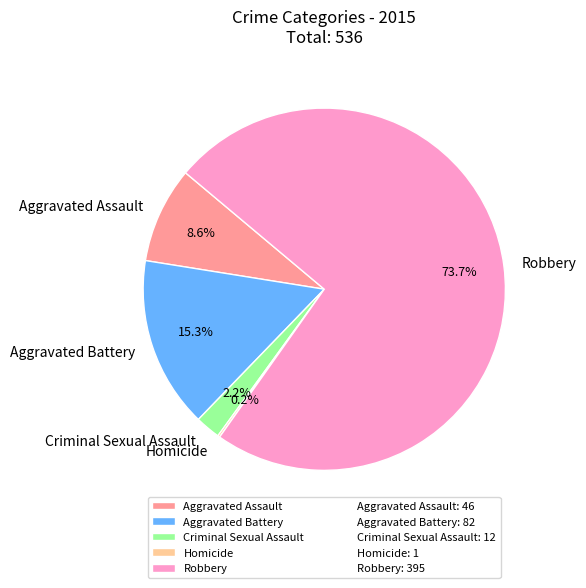

How much of the chart is everything except Aggravated Assault?

91.4%